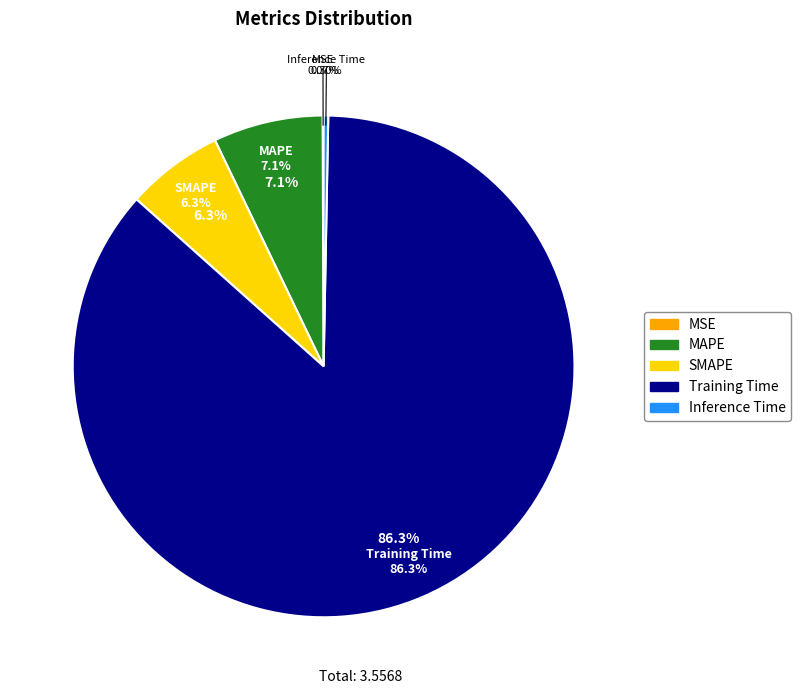

What portion of the pie excludes SMAPE?

93.7%